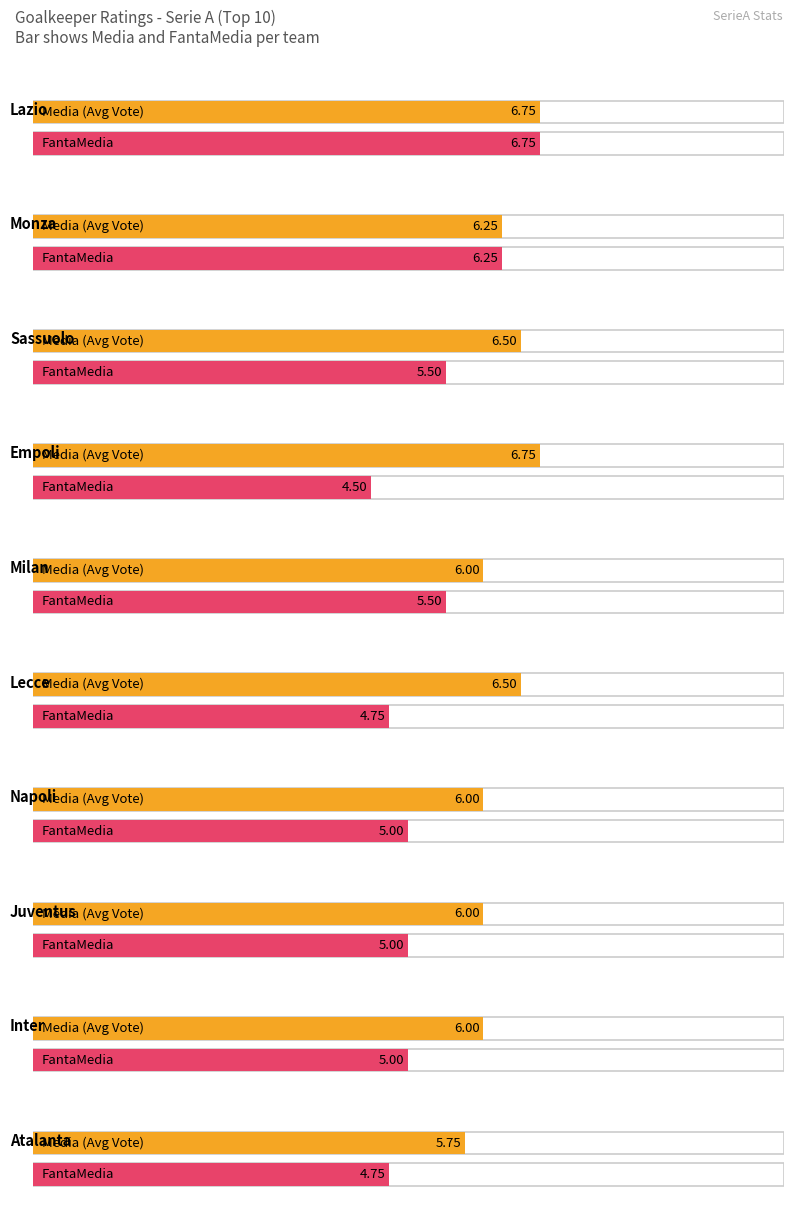

How many bars are there in each group?

2